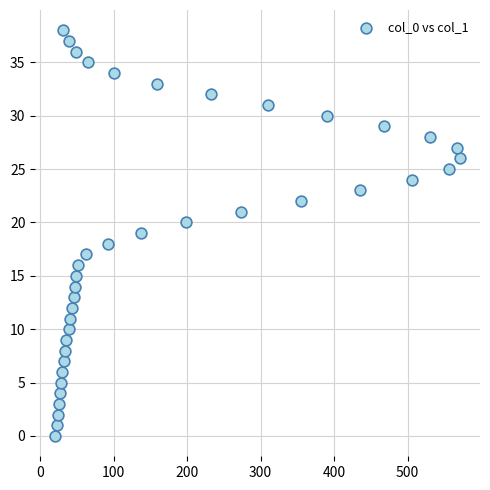

What is the range of X values (max minus min)?

550